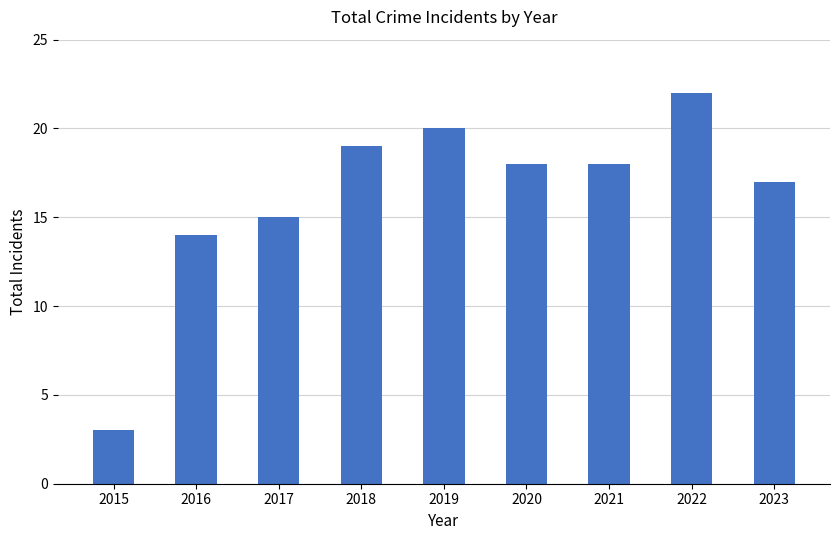

True or false: the data shows 18 at 2021.

True